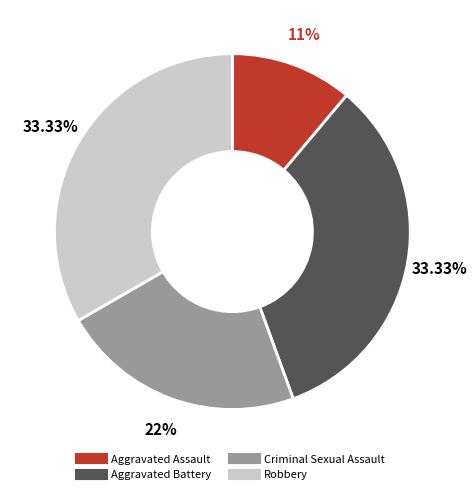

What percentage is the Robbery slice, to the nearest percent?

33%